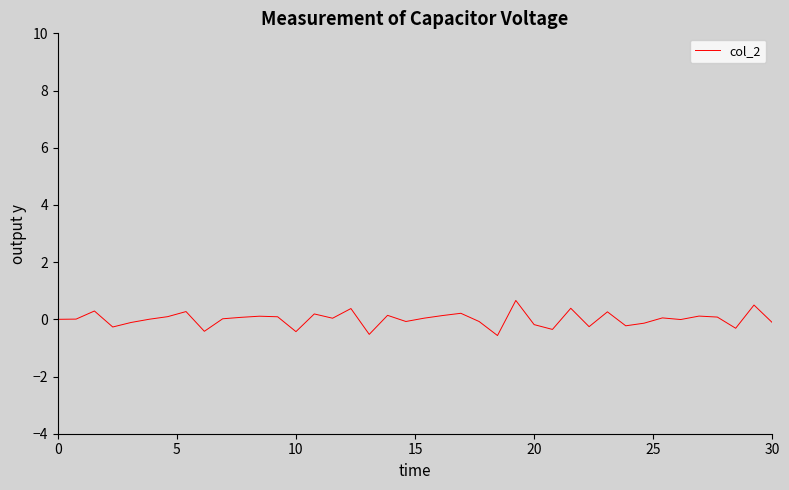

What is the difference between the maximum and minimum values?

1.2